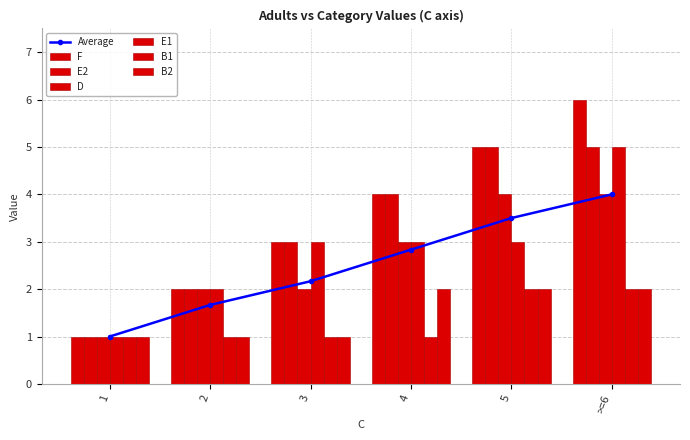

Reading left to right, extract all data points from this chart.

F: 1=1	2=2	3=3	4=4	5=5	>=6=6
E2: 1=1	2=2	3=3	4=4	5=5	>=6=5
D: 1=1	2=2	3=2	4=3	5=4	>=6=4
E1: 1=1	2=2	3=3	4=3	5=3	>=6=5
B1: 1=1	2=1	3=1	4=1	5=2	>=6=2
B2: 1=1	2=1	3=1	4=2	5=2	>=6=2